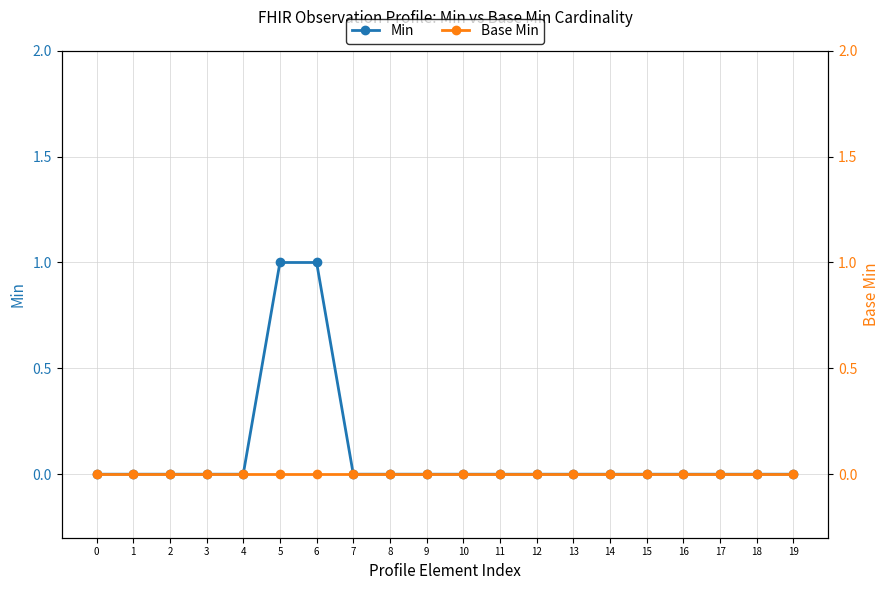

How many data points does each series have?

20